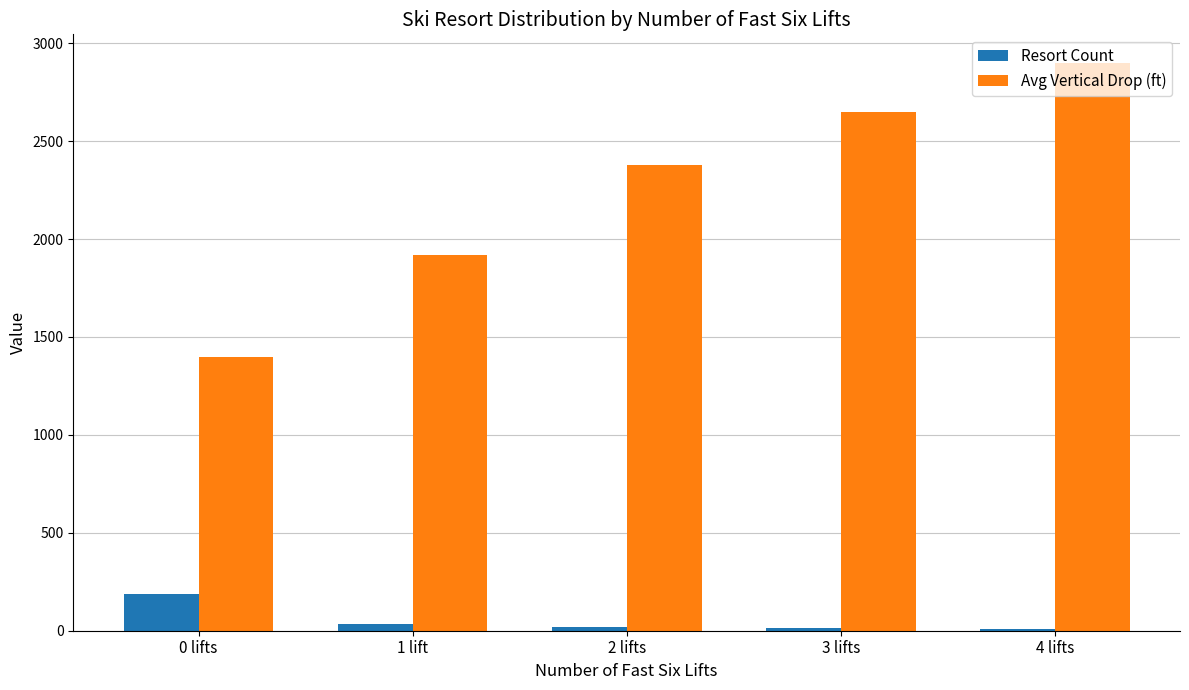

What are all the series names shown in the legend?

Resort Count, Avg Vertical Drop (ft)